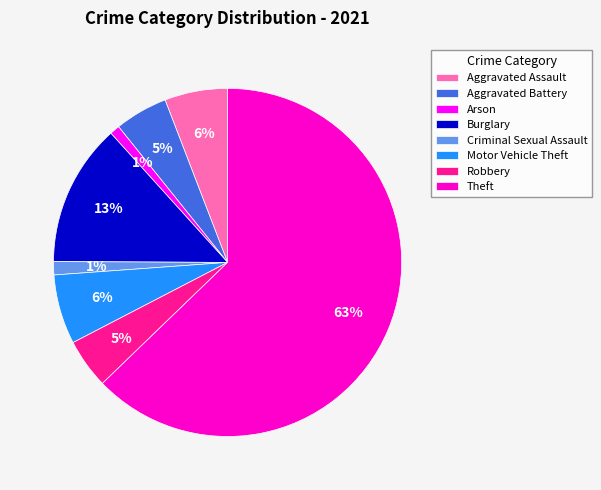

How many segments does this pie chart have?

8